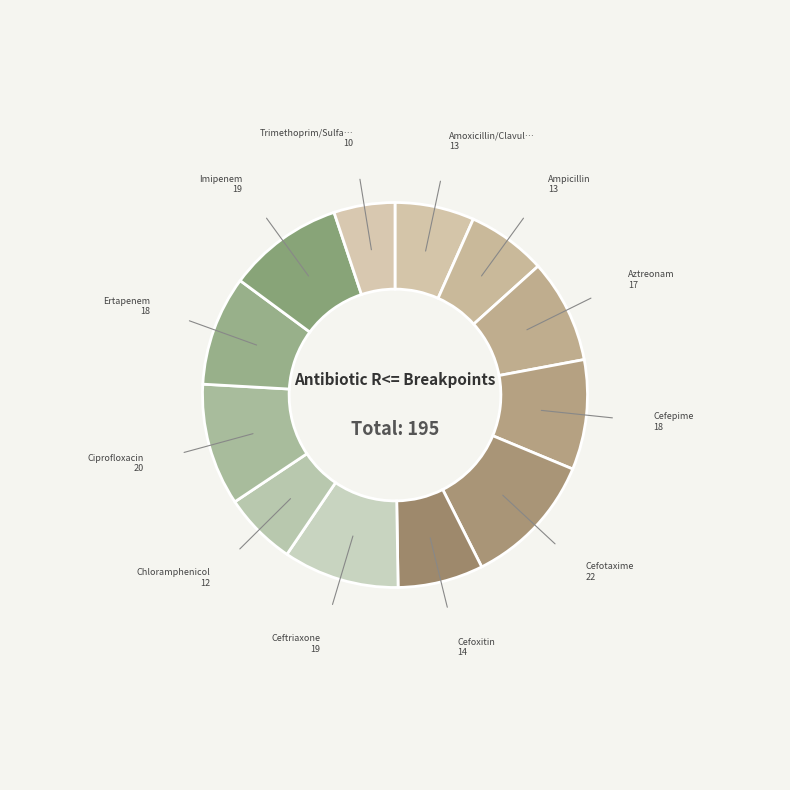

What is the smallest slice in the pie chart?

Trimethoprim/Sulfamethoxazole